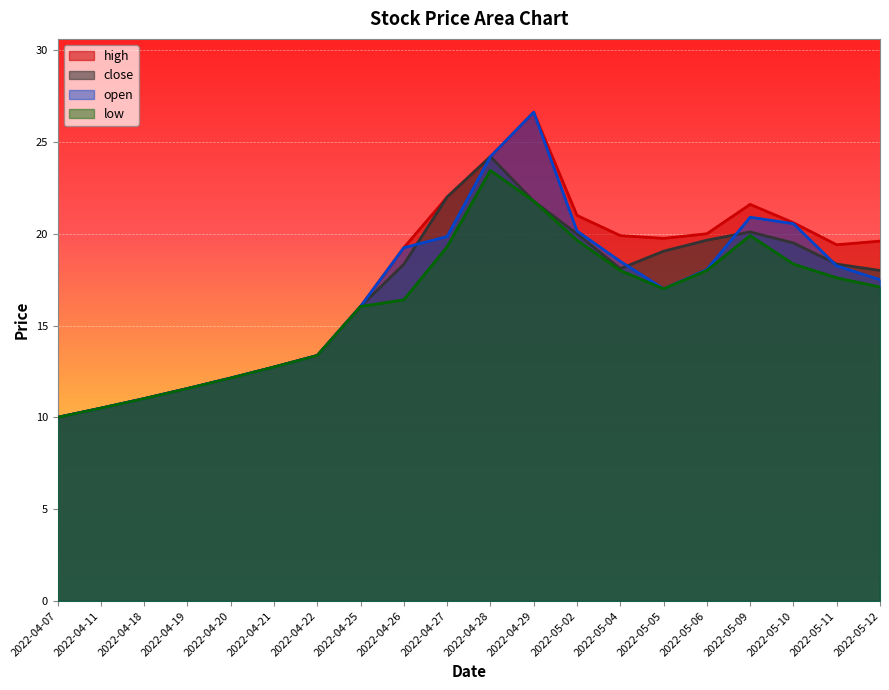

What is the minimum value for high?

10.0